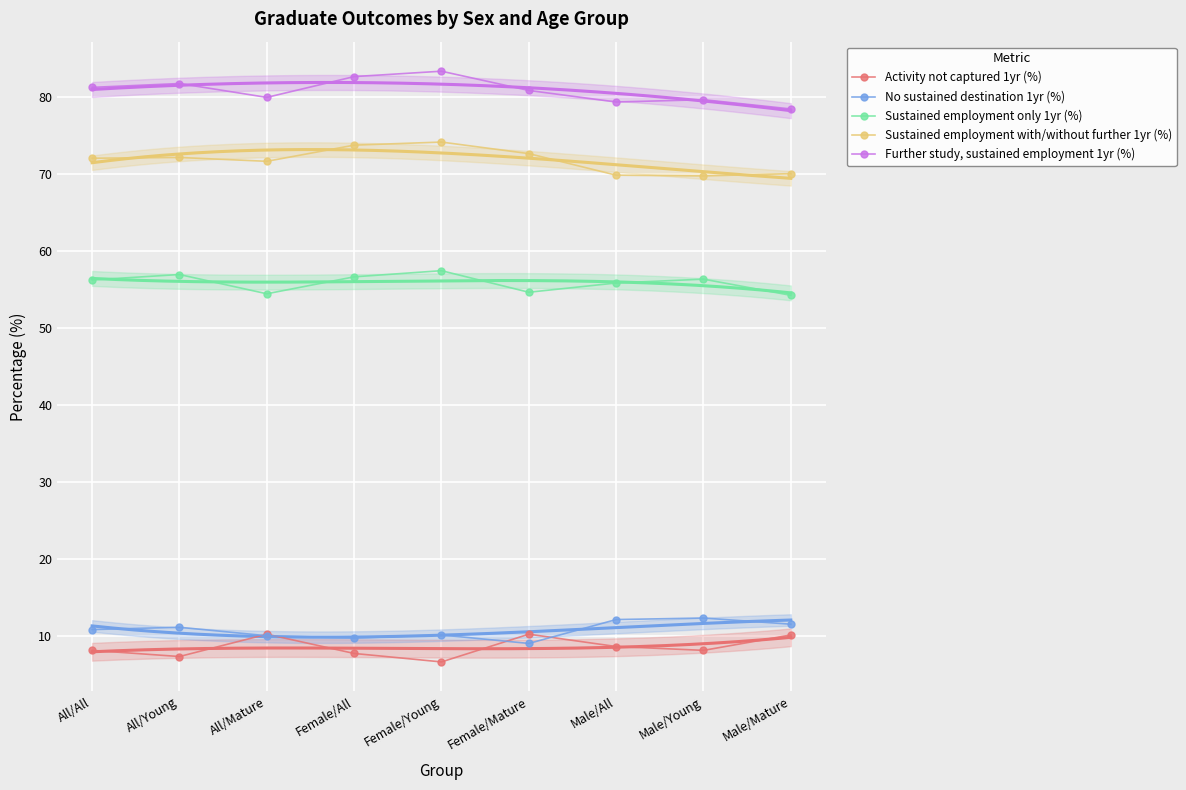

What is the value of the Sustained employment only 1yr (%) point at the 9th from the left?

54.2